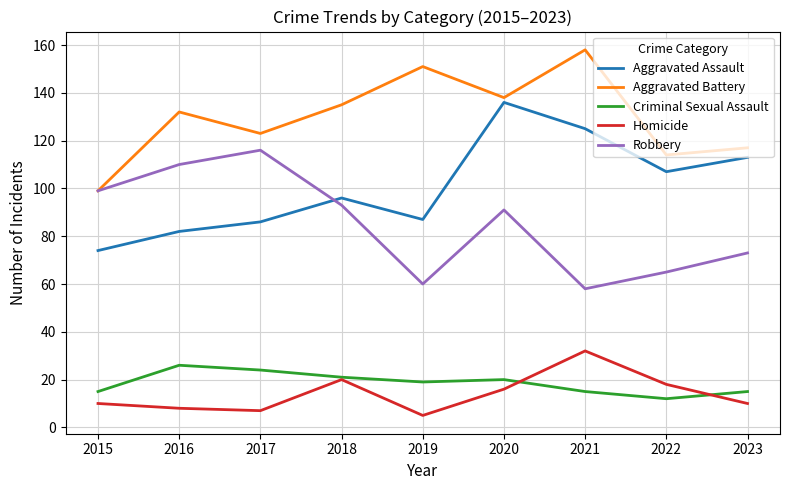

Reading right to left, transcribe all the data shown in this chart.

Aggravated Assault: 113	107	125	136	87	96	86	82	74
Aggravated Battery: 117	114	158	138	151	135	123	132	99
Criminal Sexual Assault: 15	12	15	20	19	21	24	26	15
Homicide: 10	18	32	16	5	20	7	8	10
Robbery: 73	65	58	91	60	93	116	110	99